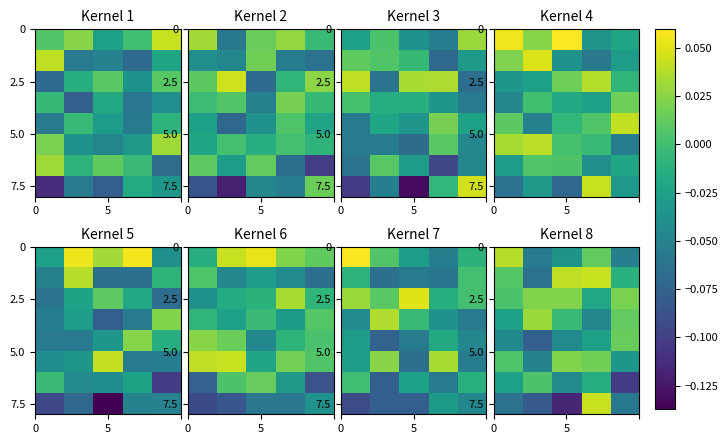

What is the lowest value of the 7.5 series?

-0.1